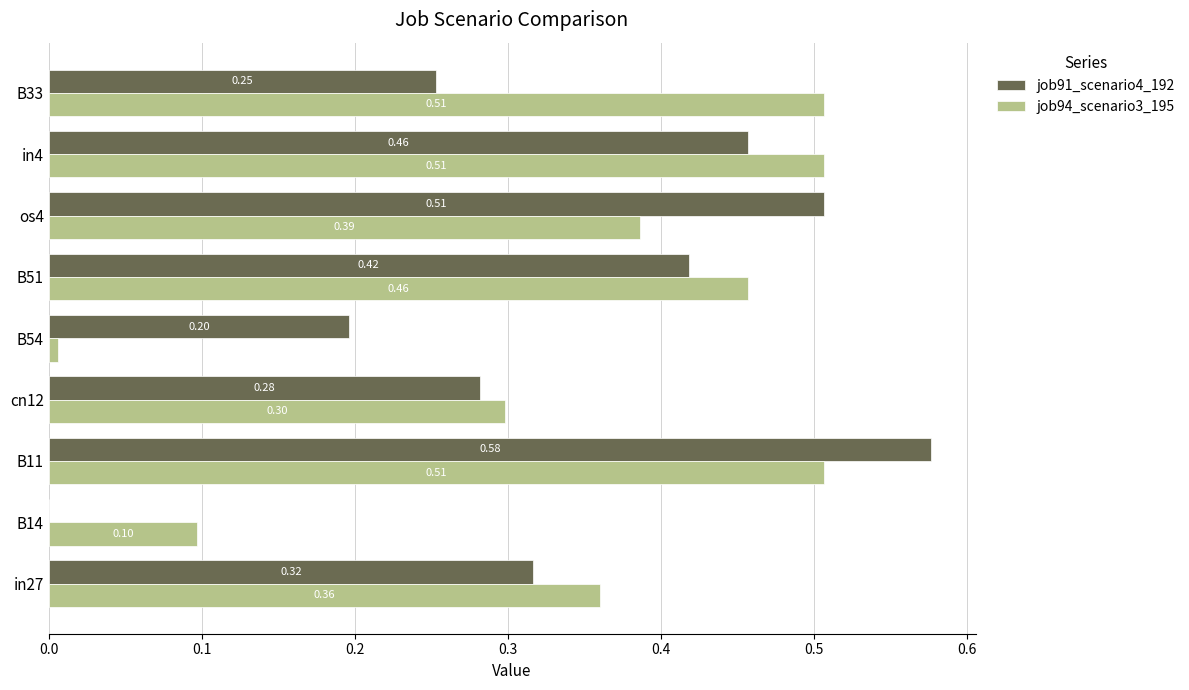

Between B14 and B11, which series saw the biggest shift?

job91_scenario4_192